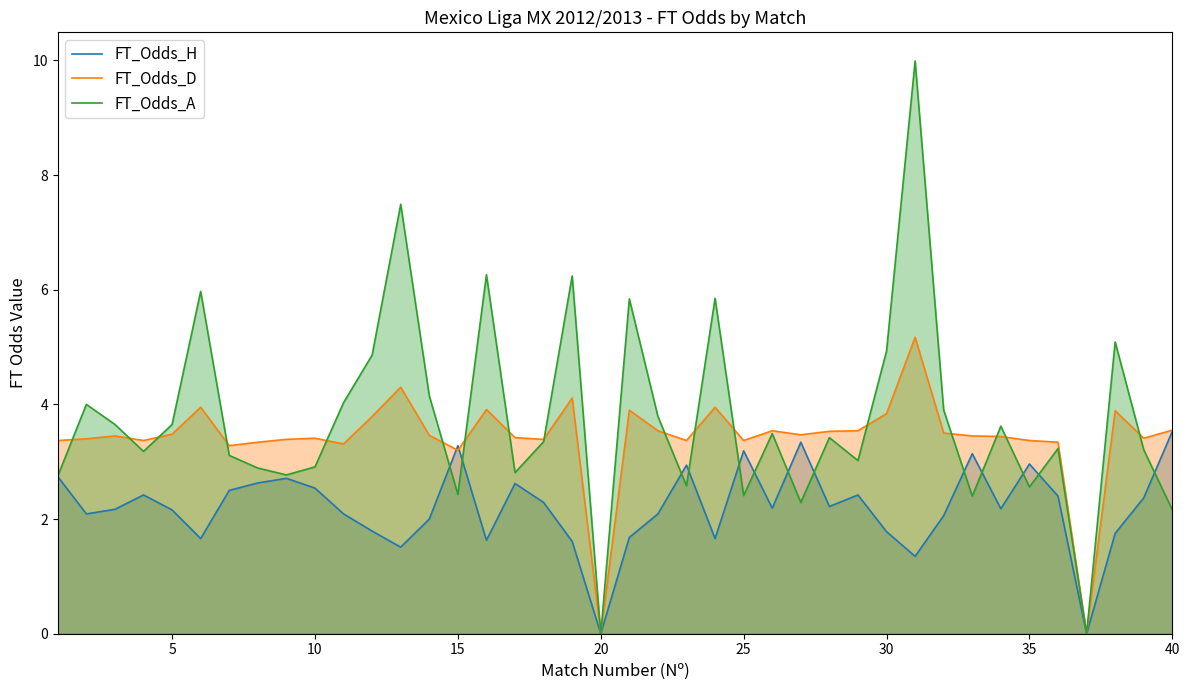

Which series has the largest range (max minus min)?

FT_Odds_A